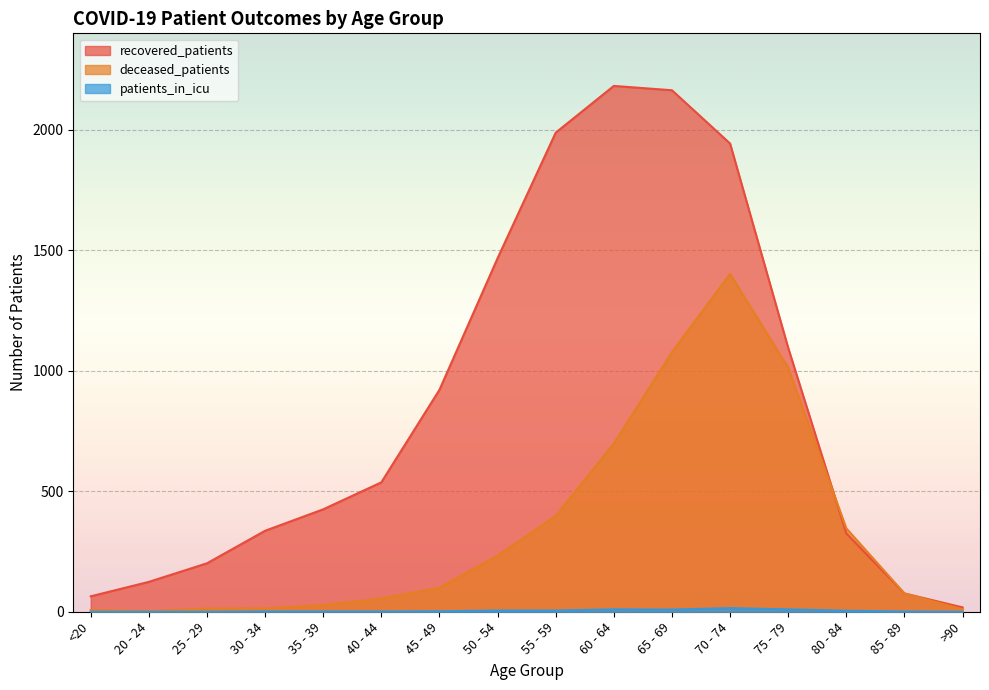

Which series ends up on top after the final intersection of recovered_patients and deceased_patients?

deceased_patients